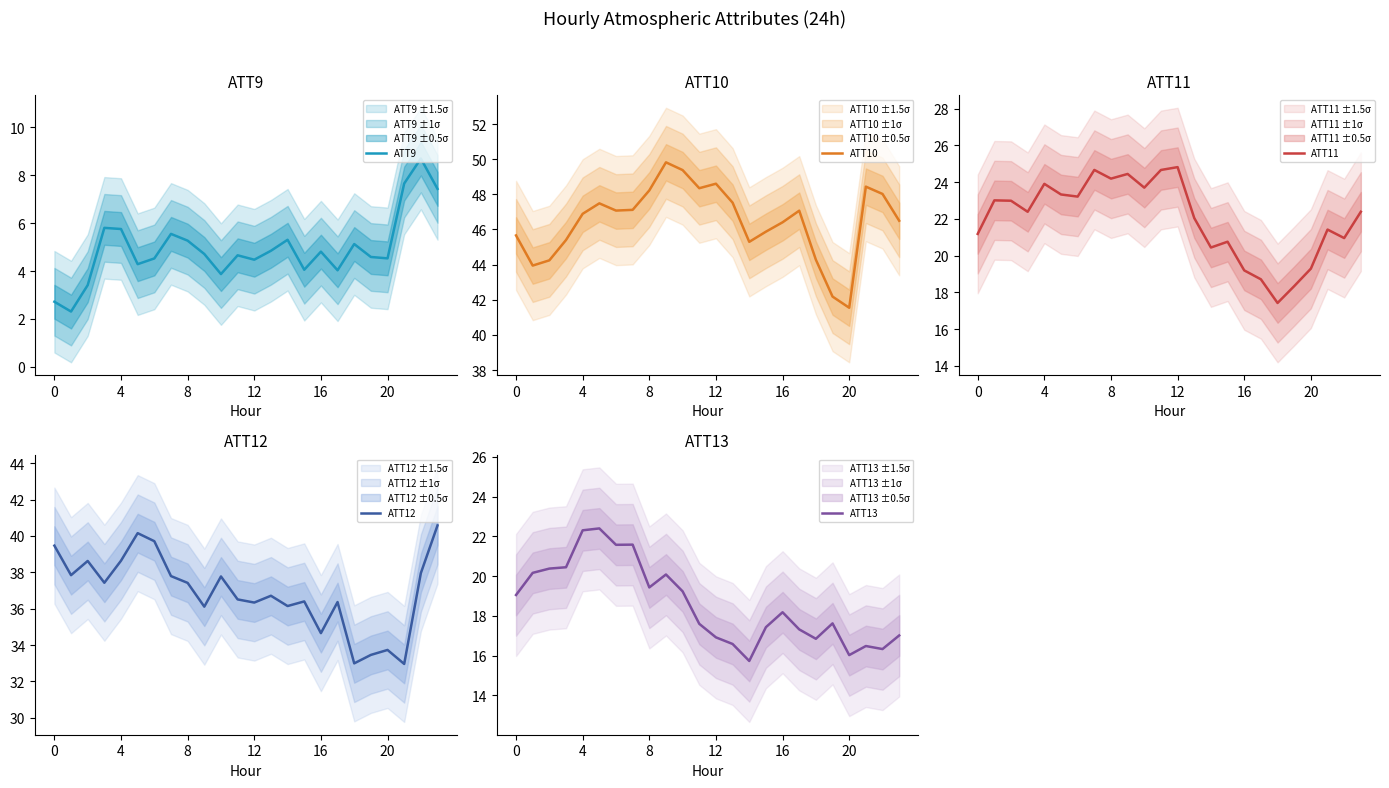

What is the approximate value of ATT13 at 14?

15.7